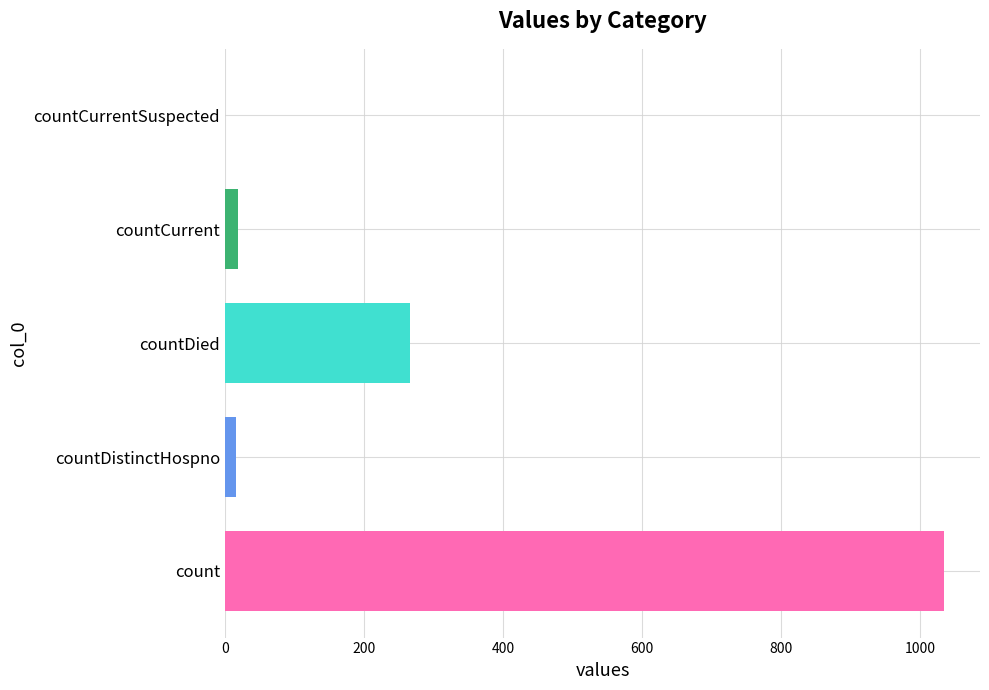

The chart shows a value of 266 at countDied. True or false?

True